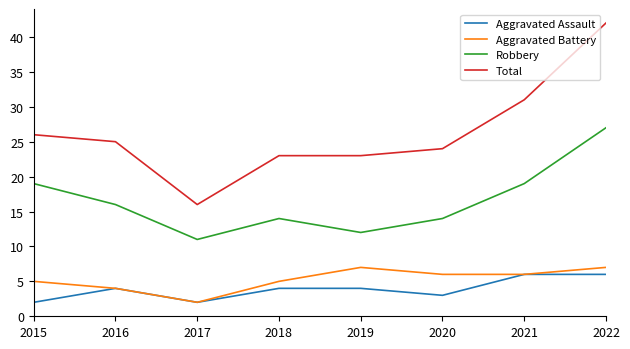

The value of Aggravated Assault at 2022 is 6. True or false?

True